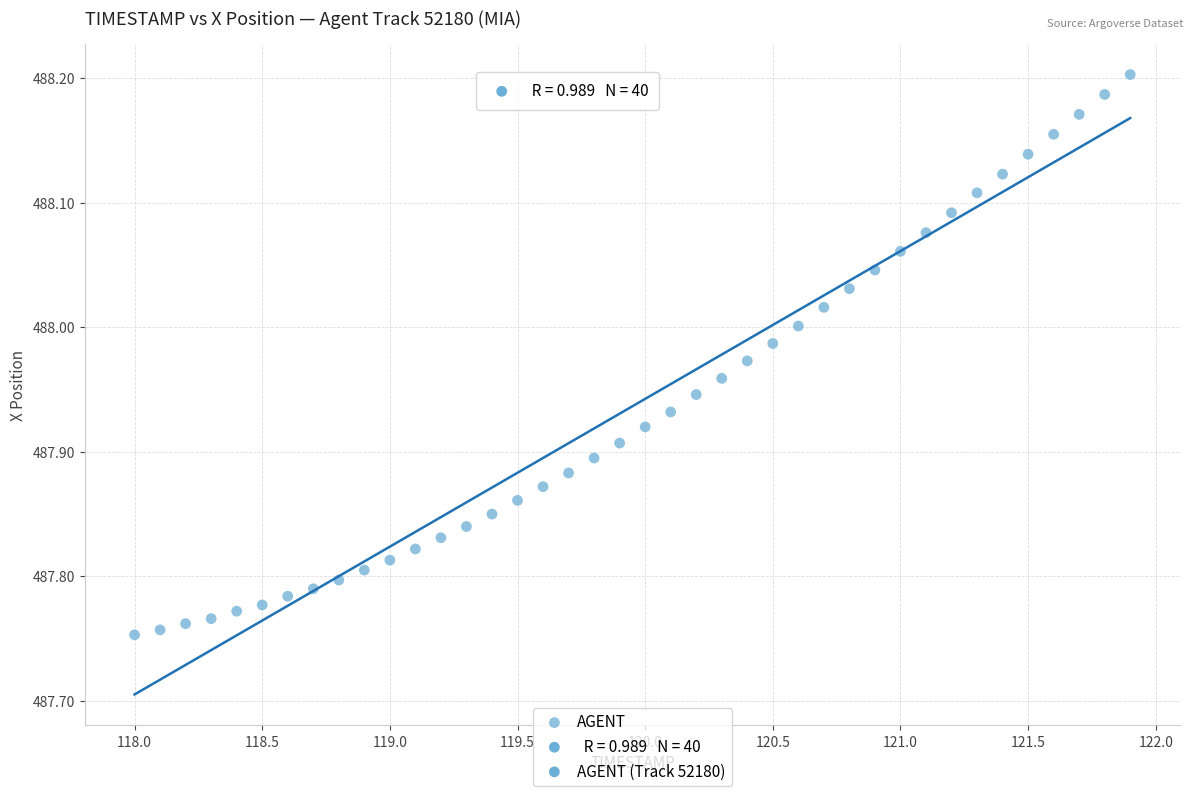

What is the range of X values (max minus min)?

3.9